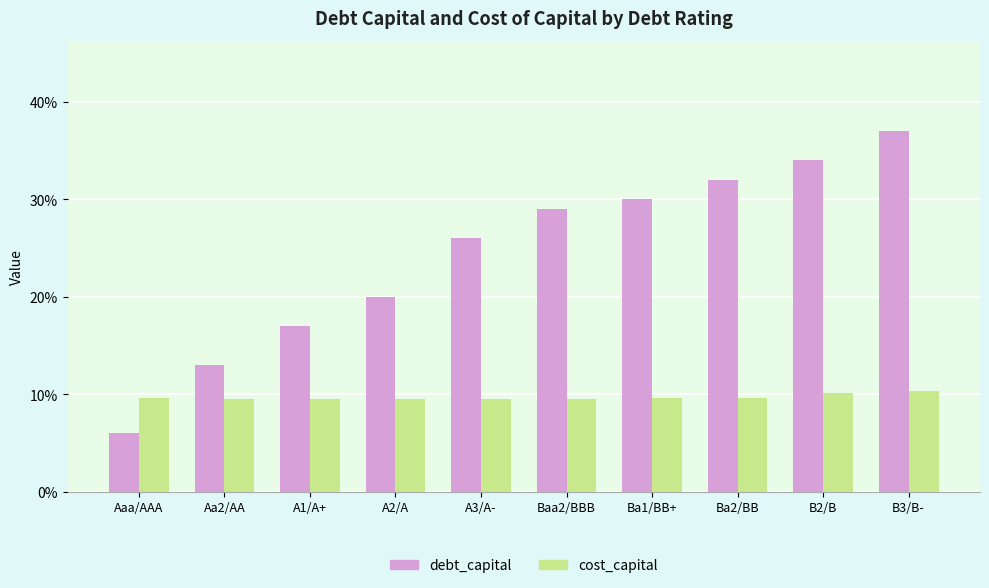

Rank the categories by cost_capital value from lowest to highest.

A3/A-, A2/A, Baa2/BBB, A1/A+, Aa2/AA, Ba1/BB+, Aaa/AAA, Ba2/BB, B2/B, B3/B-